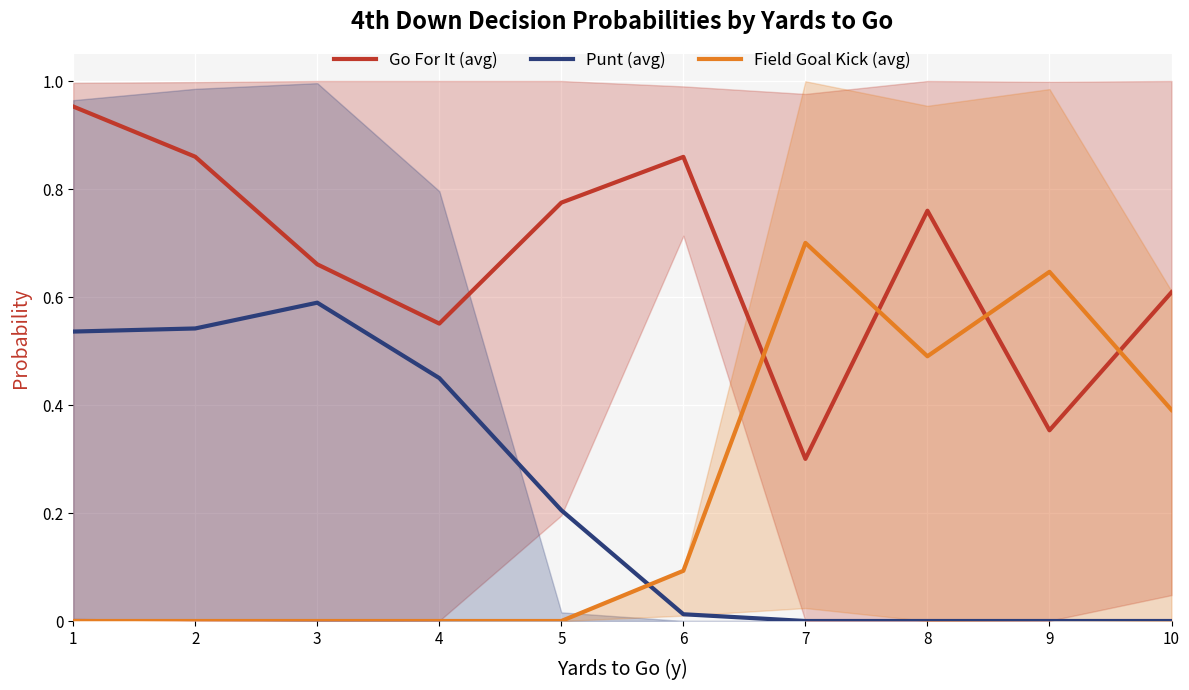

What are all the series names shown in the legend?

Go For It (avg), Punt (avg), Field Goal Kick (avg)